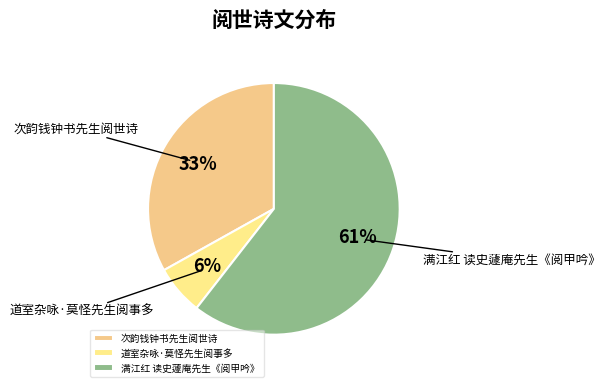

Which has a higher value, 道室杂咏·莫怪先生阅事多 or 满江红 读史蘧庵先生《阅甲吟》?

满江红 读史蘧庵先生《阅甲吟》